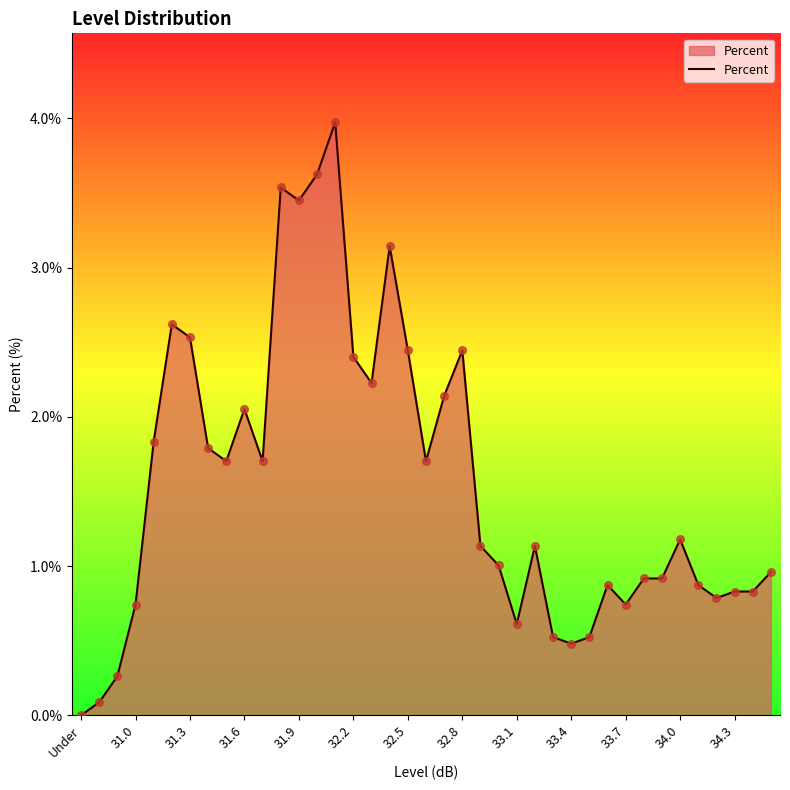

What is the maximum value shown in the chart?

4.0